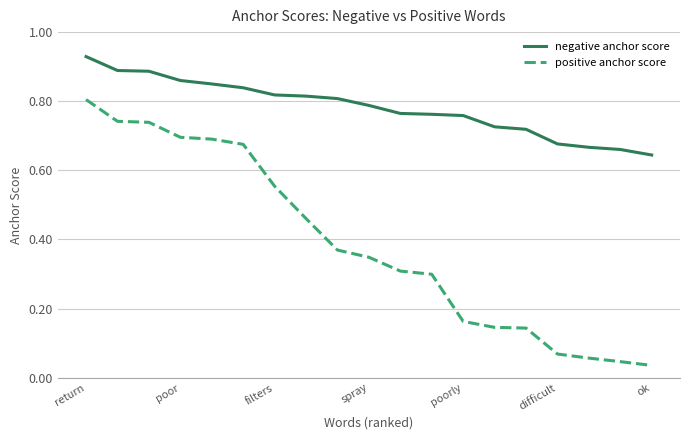

Which series has the largest total across all categories?

negative anchor score